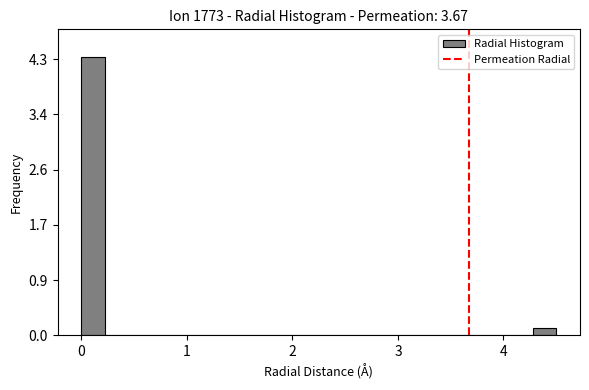

Read against the x-axis, roughly where is the centre of the tallest bar?

0.1